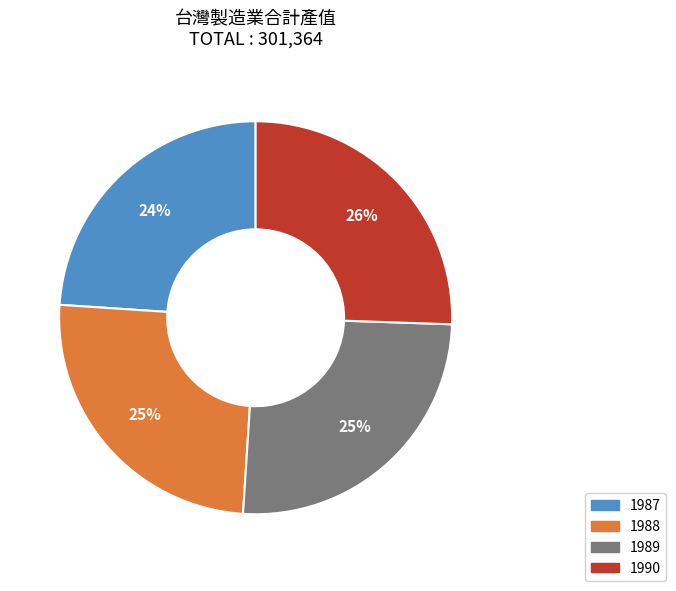

Is there any slice that represents more than half of the pie?

No